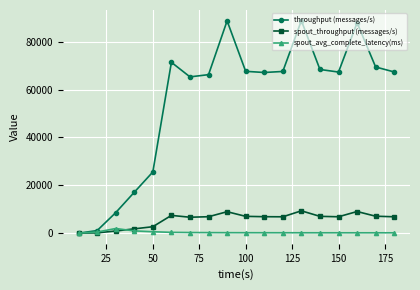

What is the greatest value displayed?

88800.0